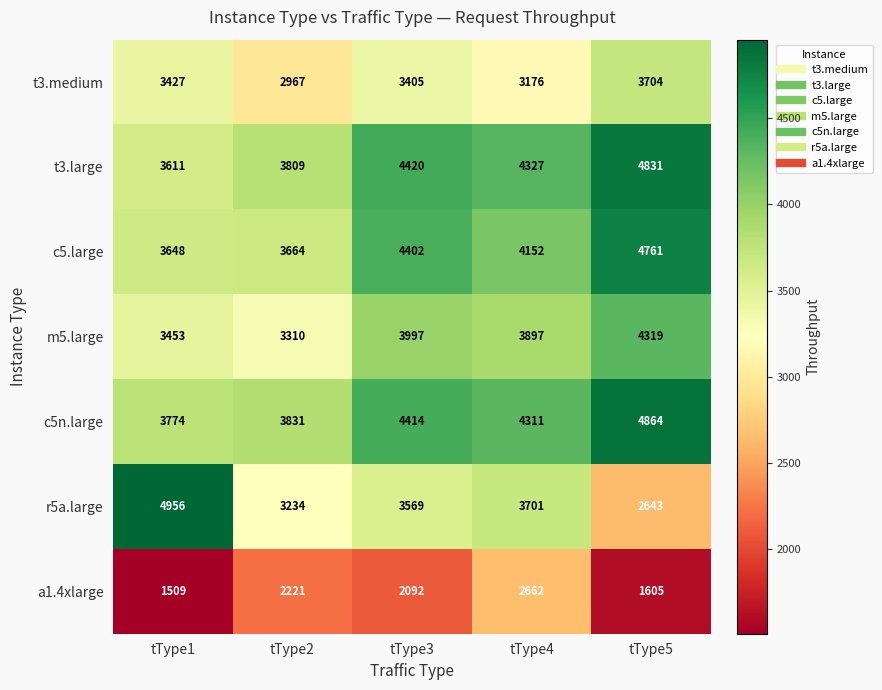

The m5.large series shows 3997 at tType3. True or false?

True